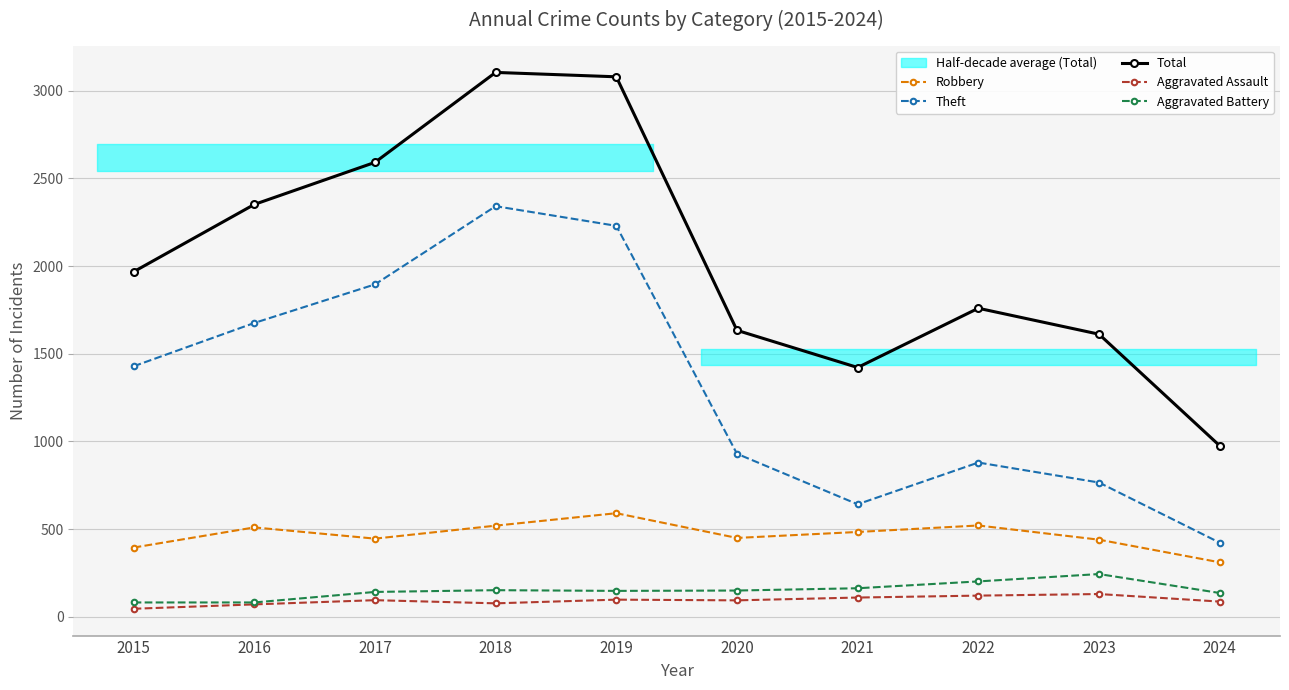

Which category has the lowest value across all series?

2015